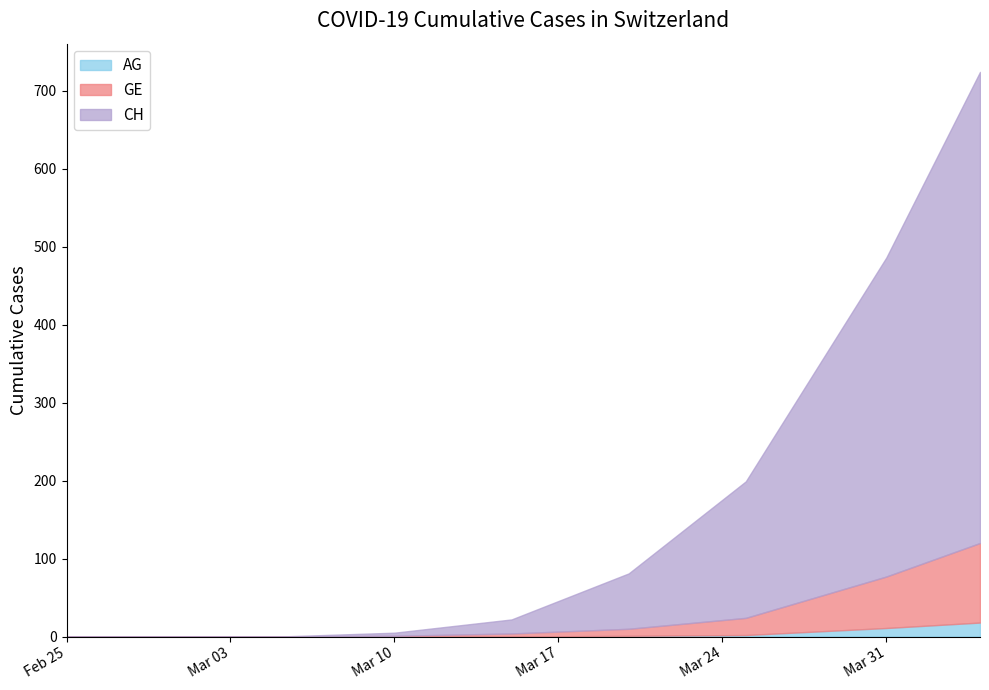

True or false: AG has more than 1 interior local peaks.

False